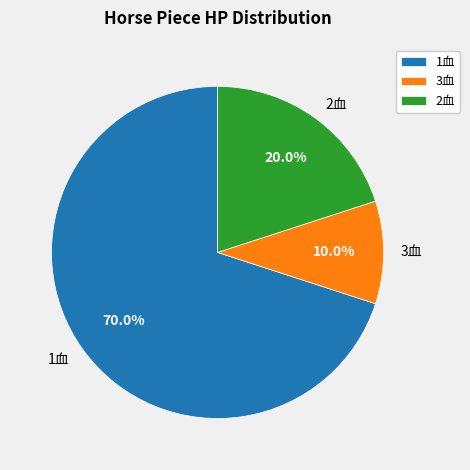

The 1血 slice represents 1% of the pie. True or false?

False